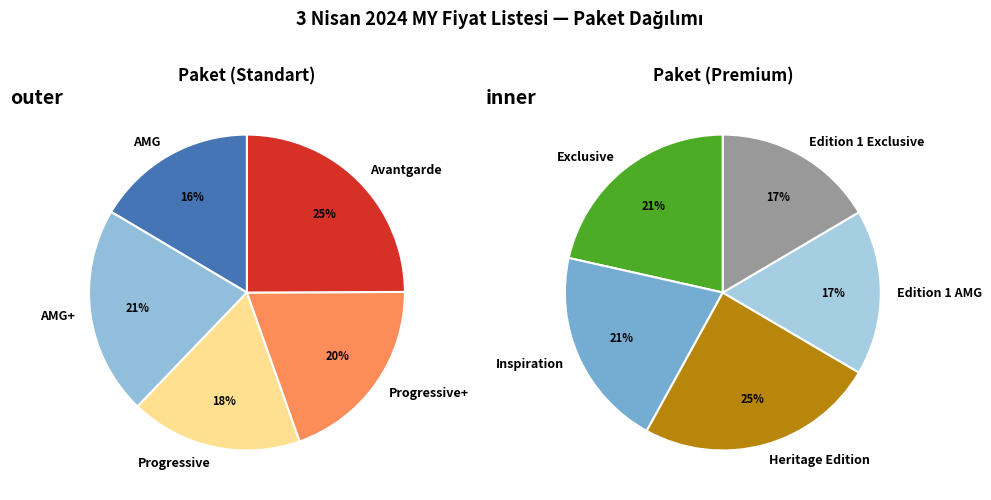

How many slices are in this pie chart?

10